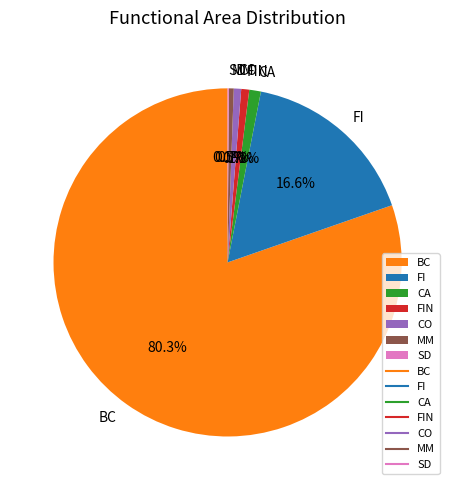

What is the largest slice in the pie chart?

BC